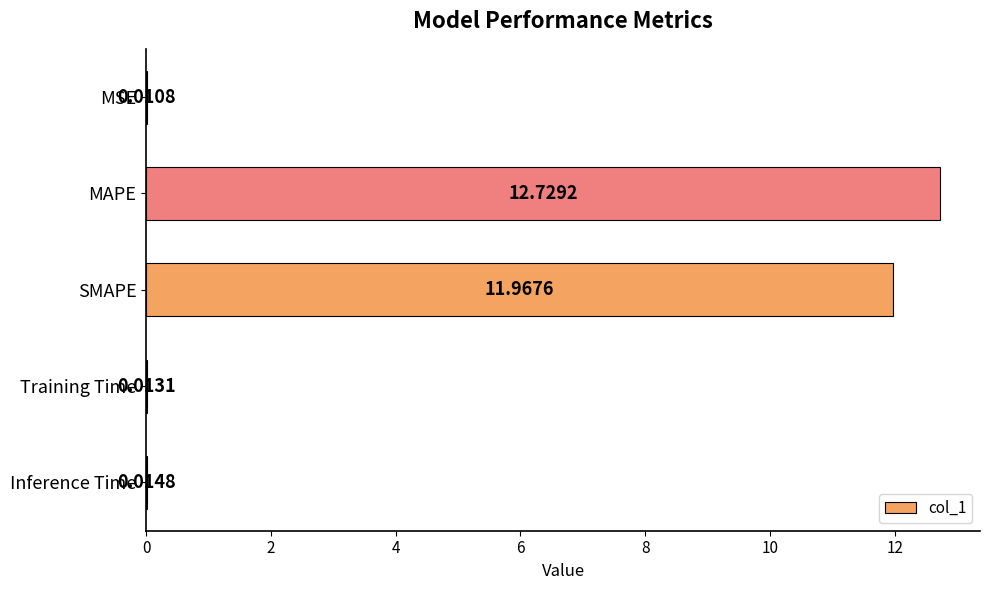

Where is the data nearest to the value 6?

SMAPE